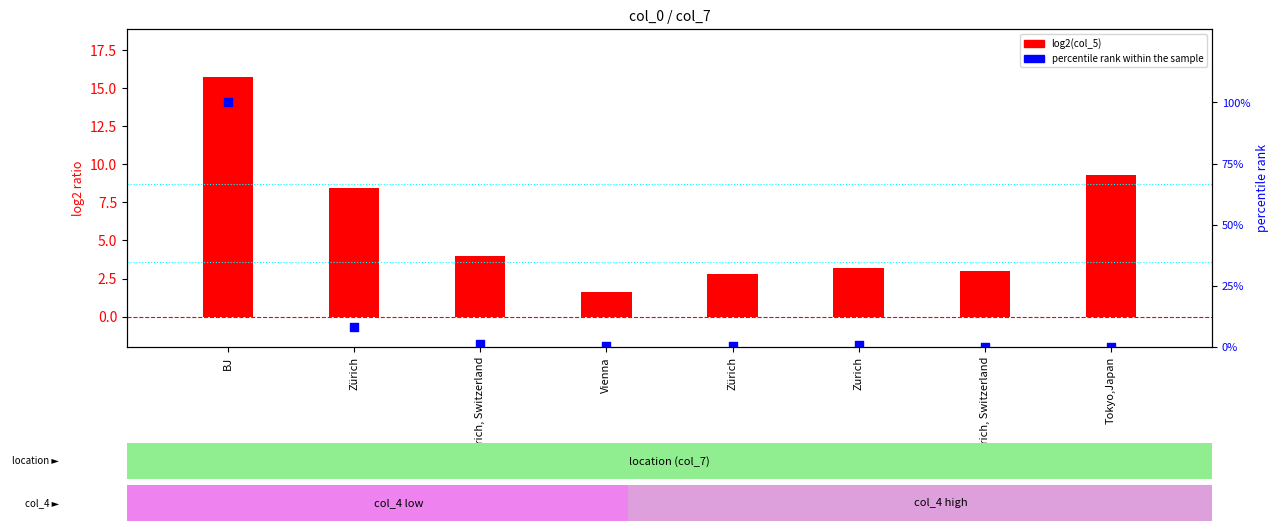

Which series has the largest total across all categories?

percentile rank within the sample (col_8)